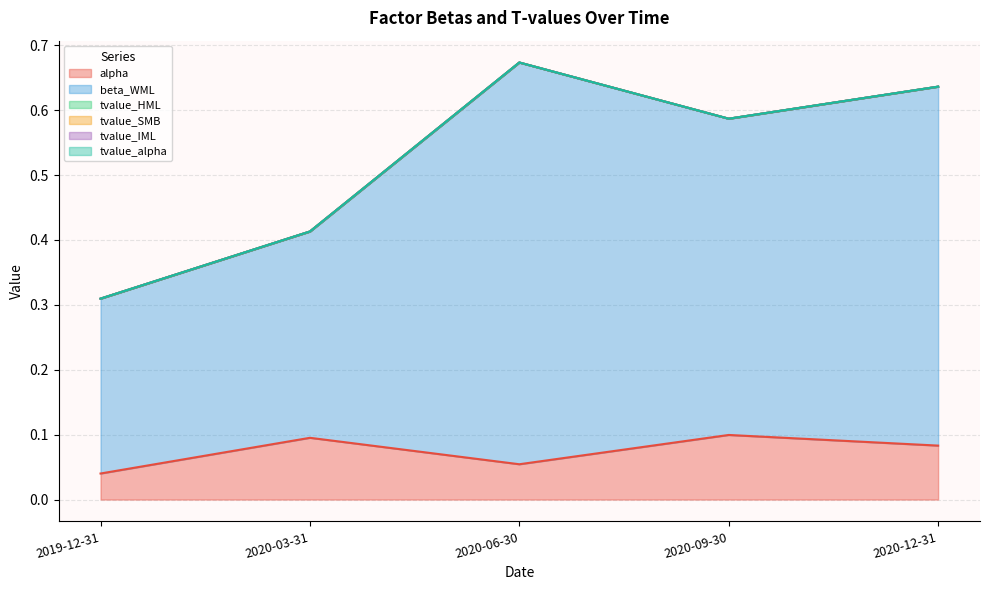

Count the number of data series in this chart.

6